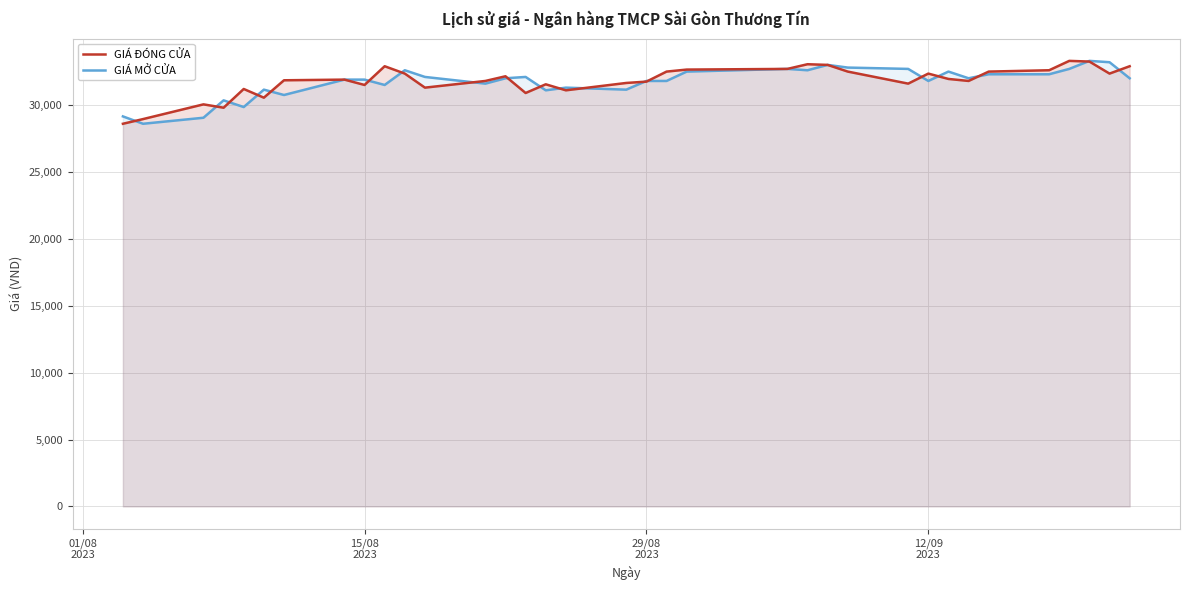

What is the smallest value displayed?

28600